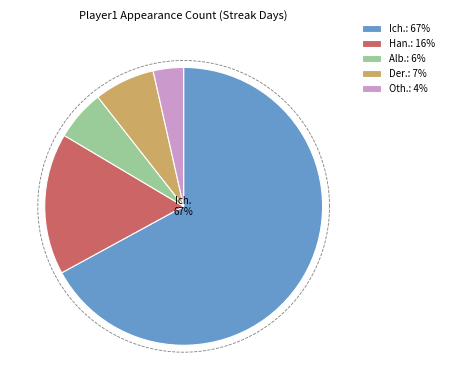

Does Ichiro Suzuki account for over 50% of the chart?

Yes